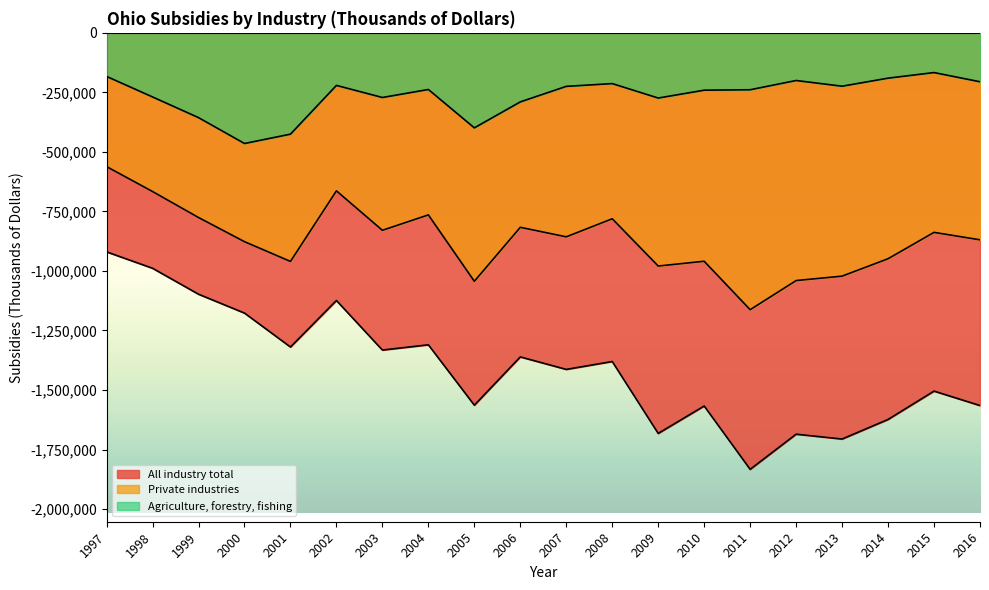

Between 1998 and 2002, which series saw the biggest shift?

All industry total